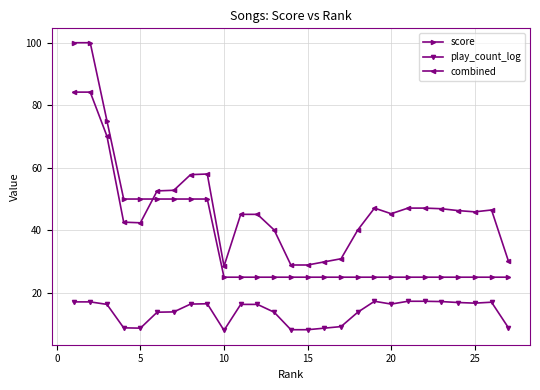

True or false: score and play_count_log cross at least once.

False